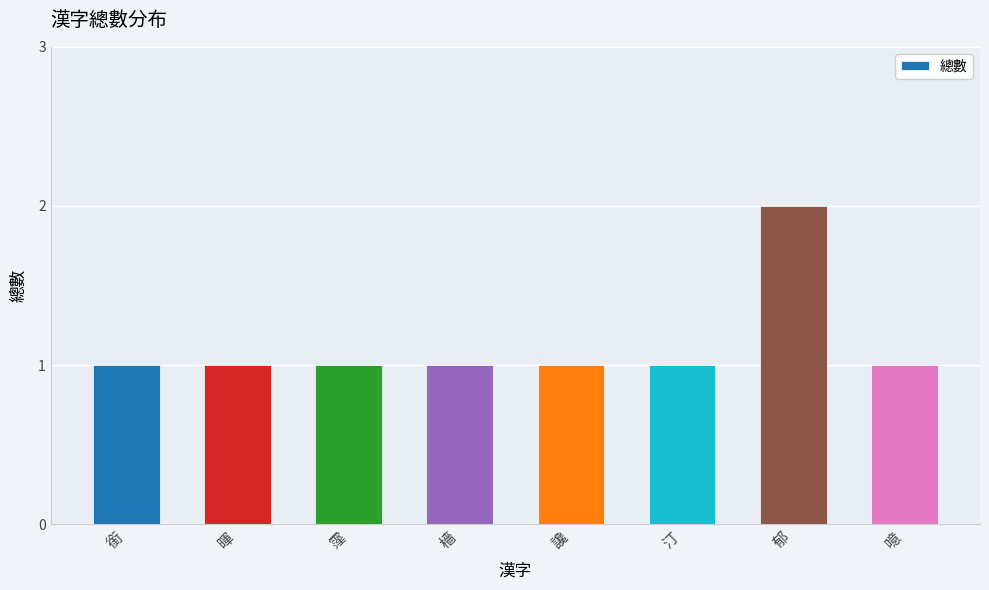

What position from the left is 暉?

2